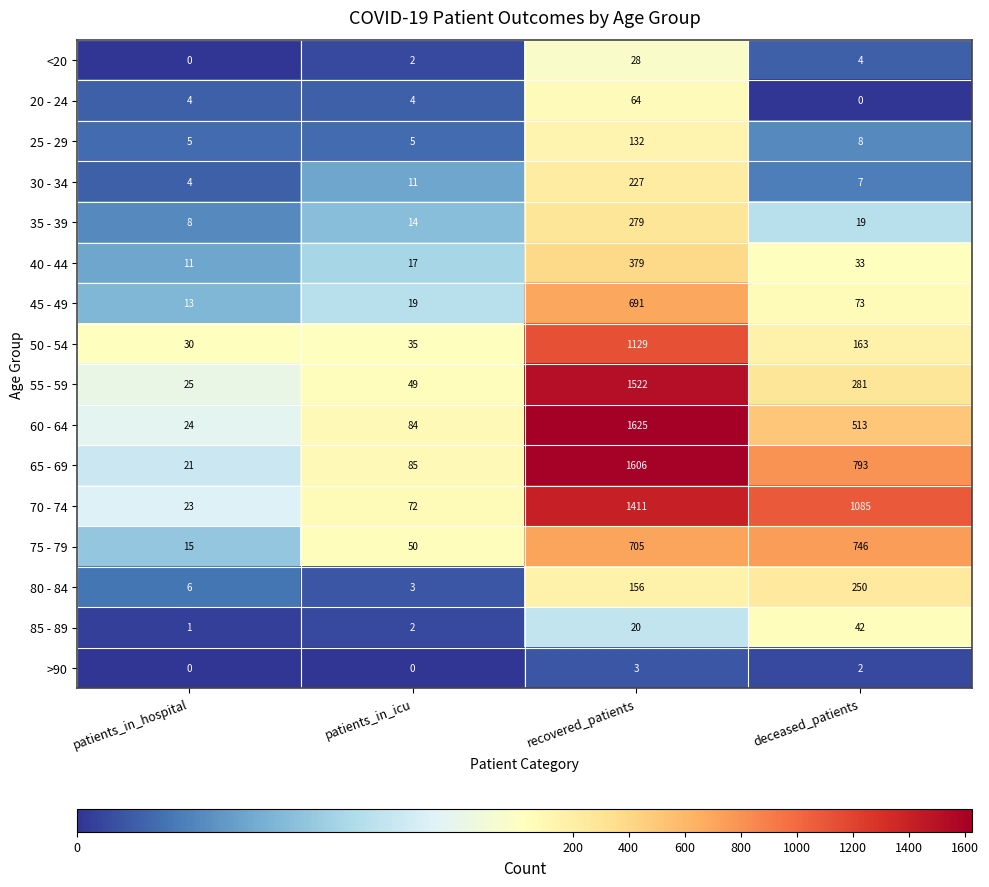

What is the greatest value displayed?

1625